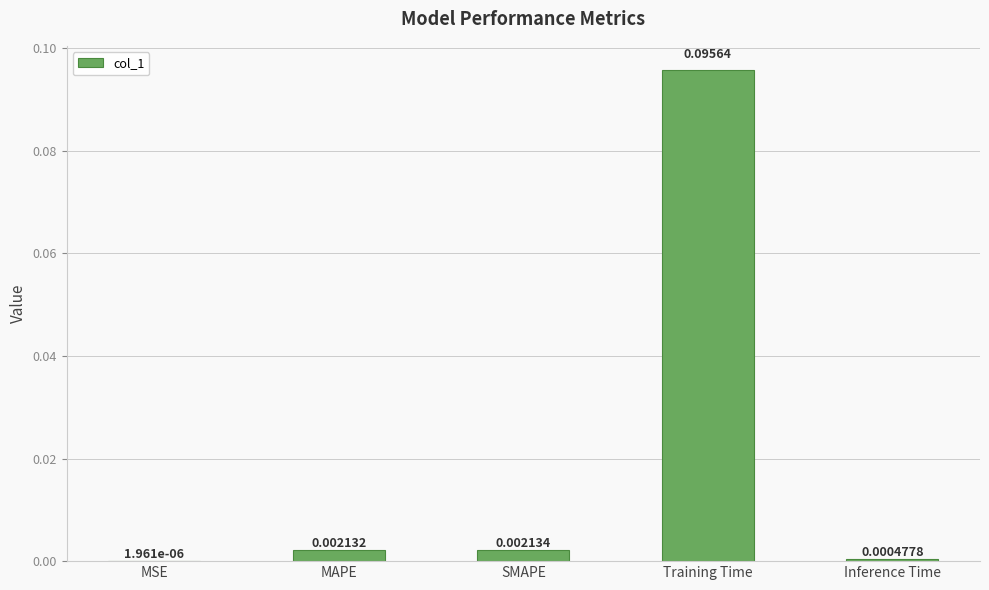

At which category does the chart reach its peak across all series?

Training Time